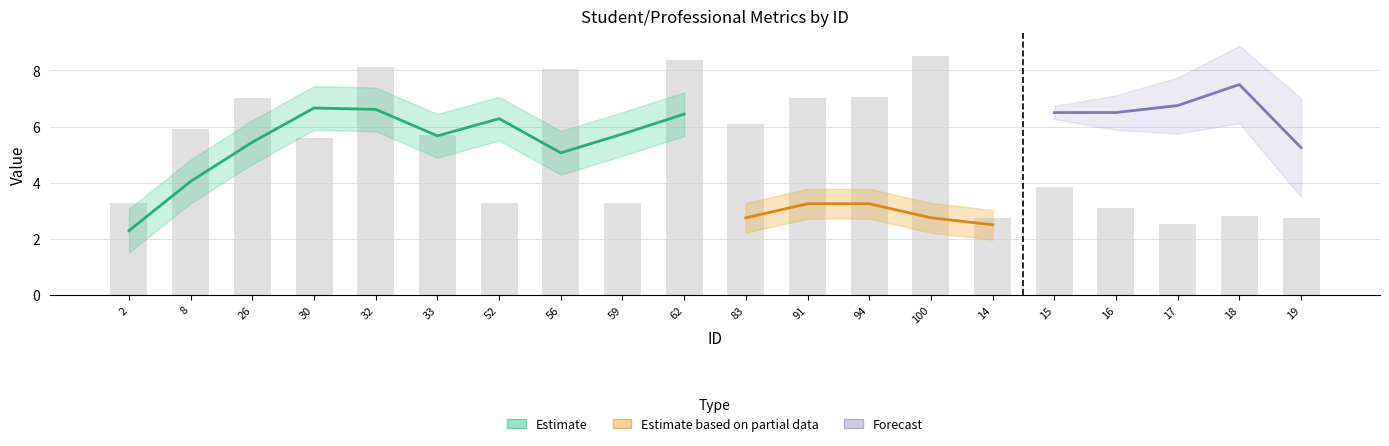

Count the number of categories in the chart.

20